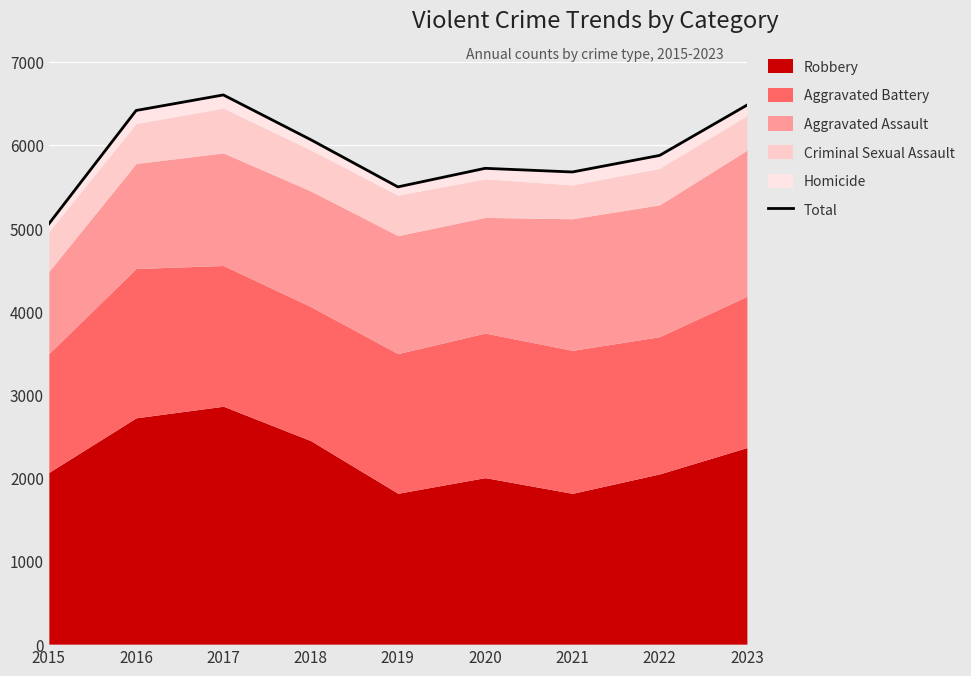

What is the change in value from 2017 to 2019?

-1105